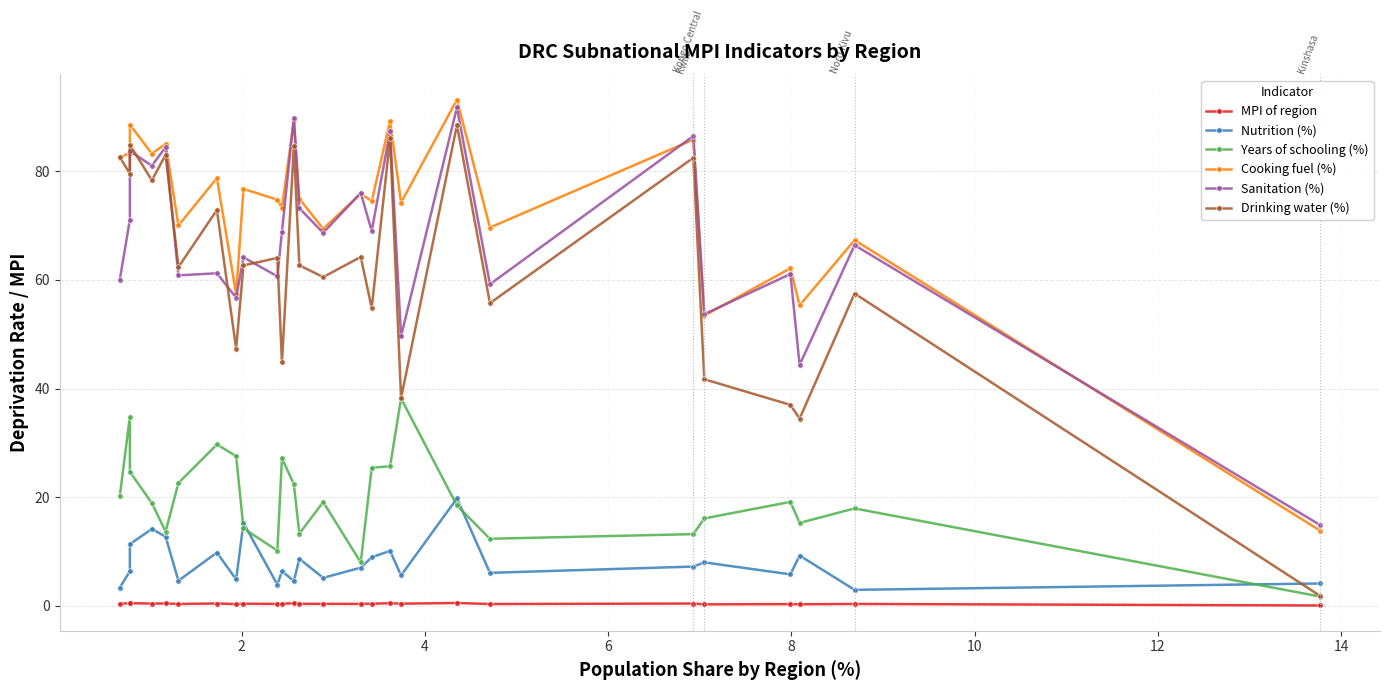

Count the number of data series in this chart.

6